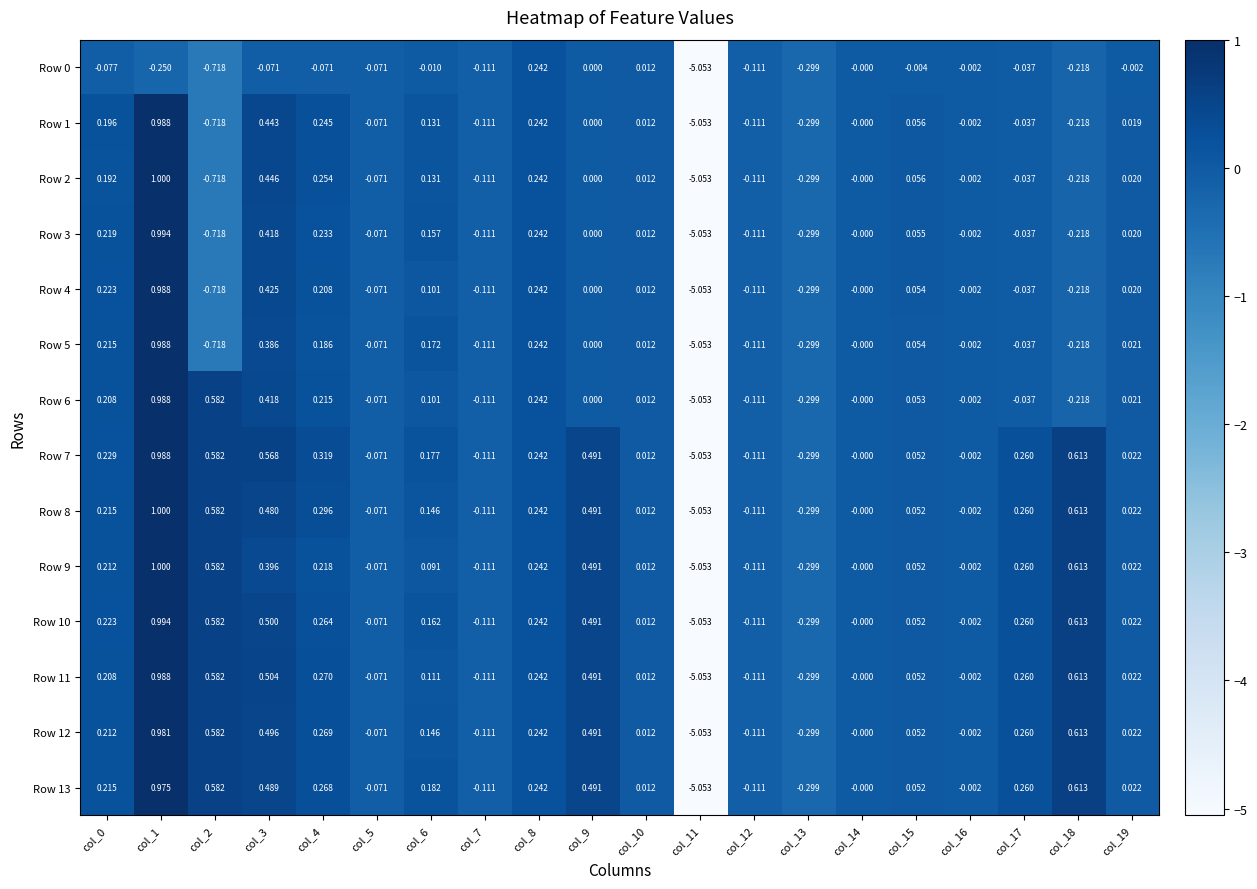

How many negative values does the Row 9 series have?

6